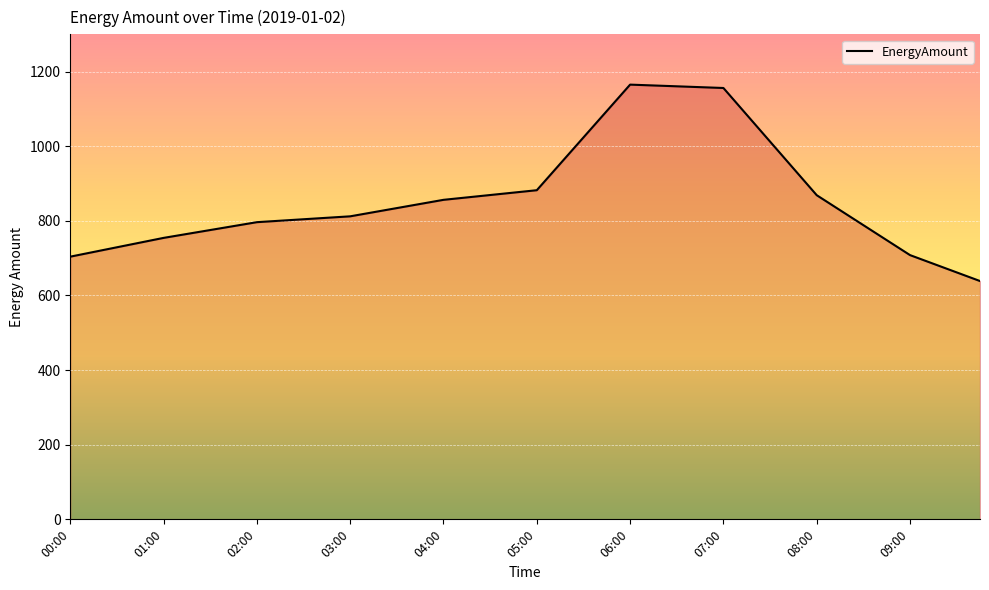

What is the greatest value displayed?

1165.2